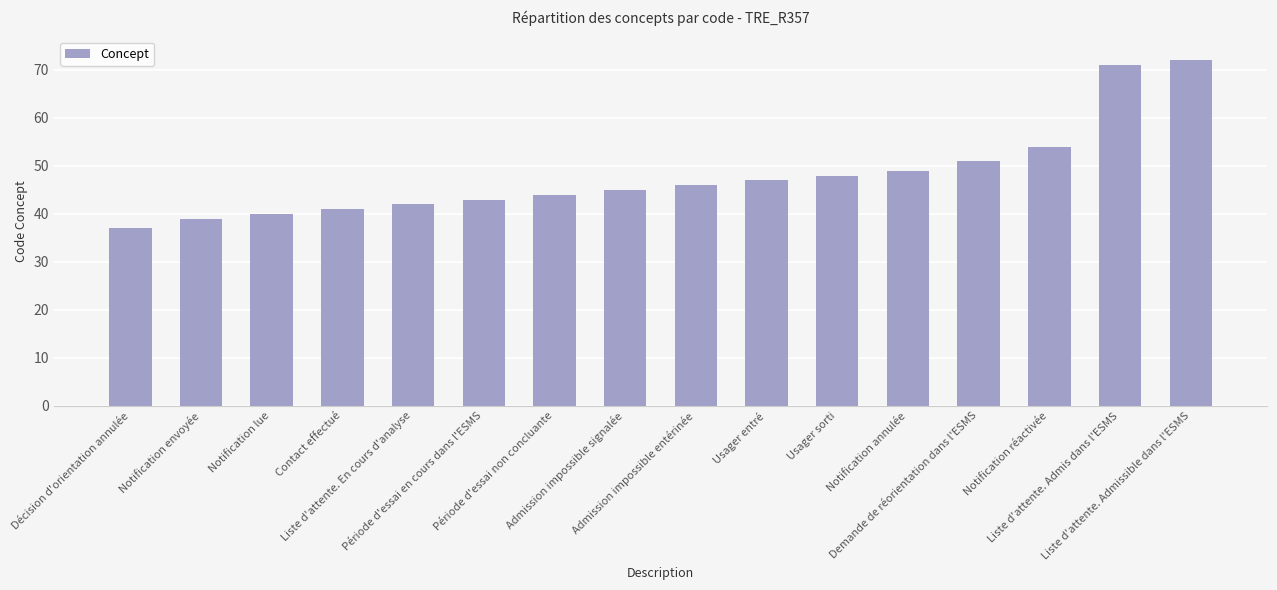

What is the smallest value displayed?

37